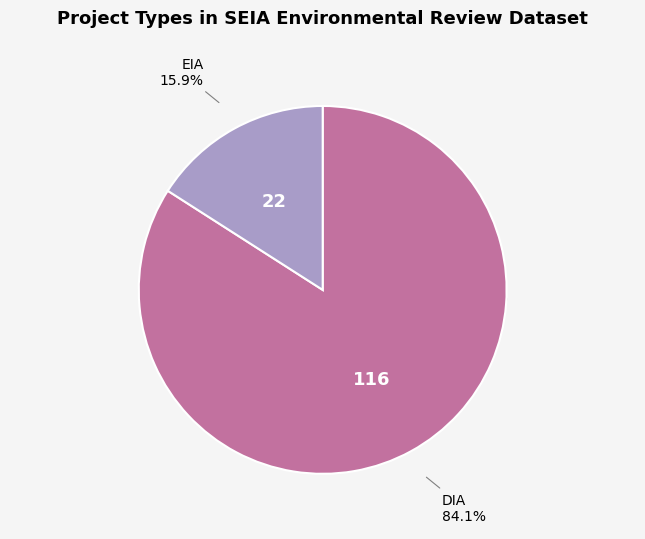

To the nearest percent, what is the combined percentage of DIA and EIA?

100%